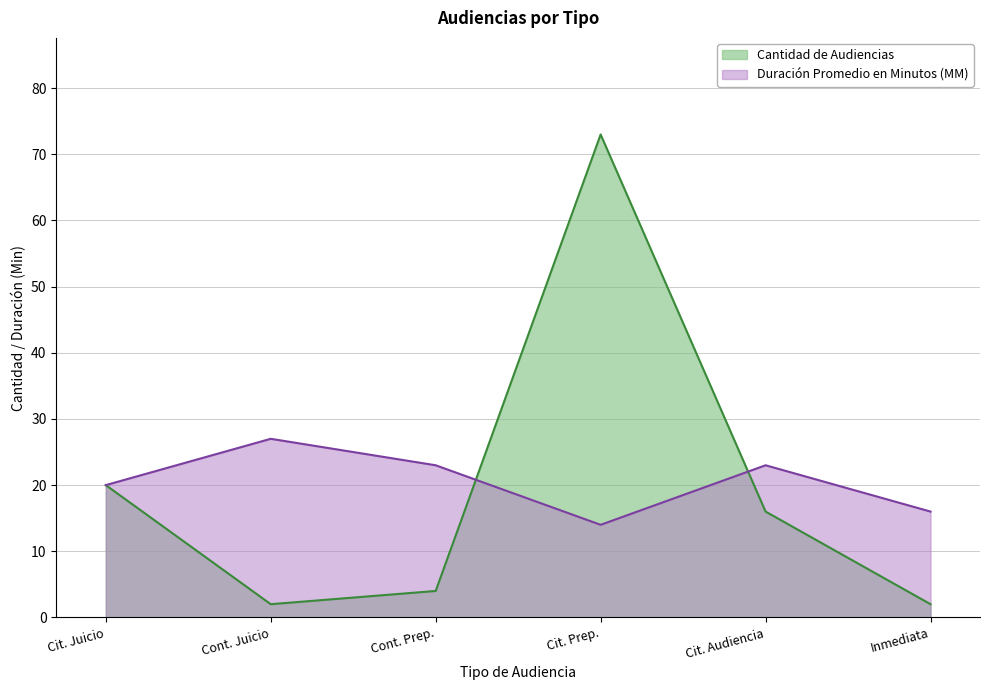

What is the minimum value shown in the chart?

2